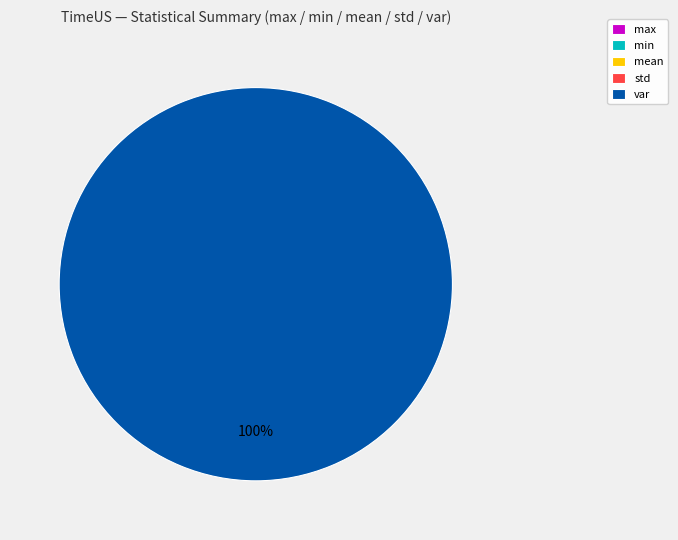

Combined, do min and max account for over 50%?

No